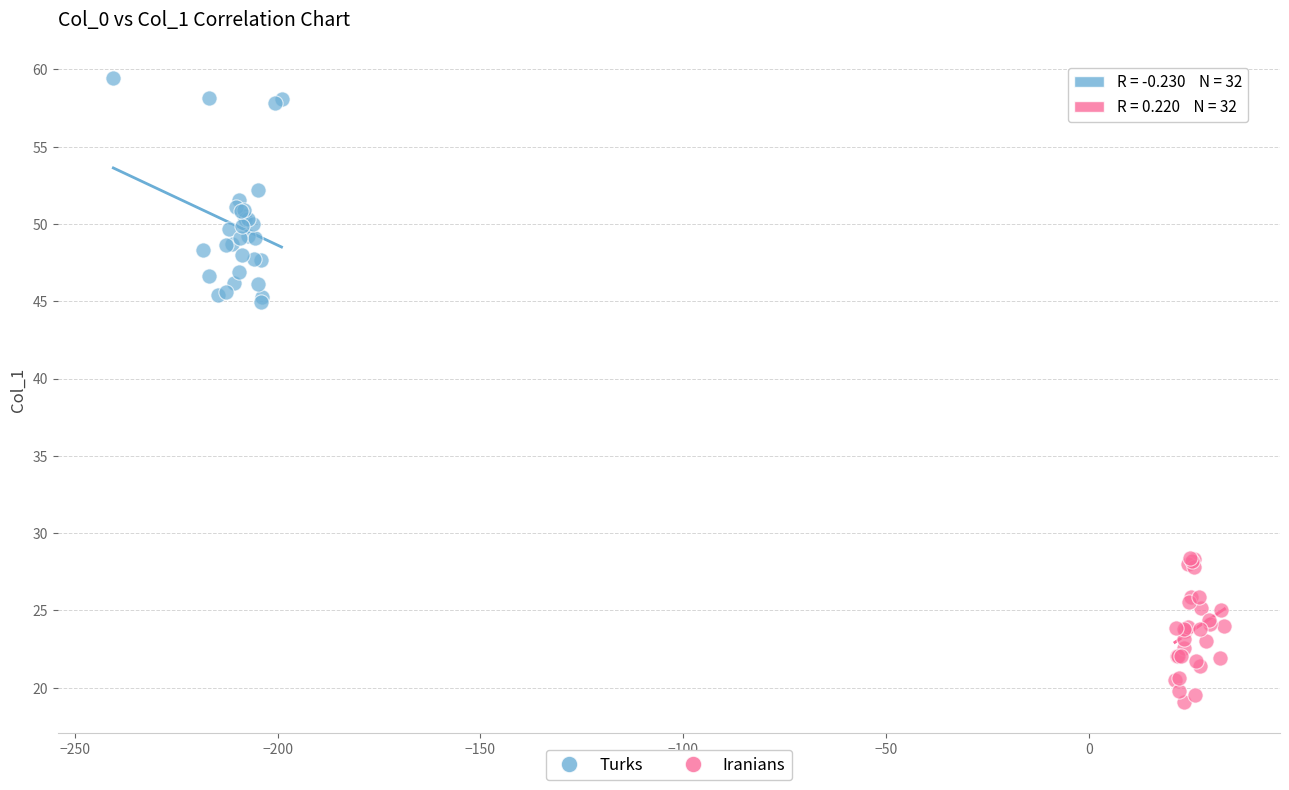

Which series has the widest spread of Y values?

Turks